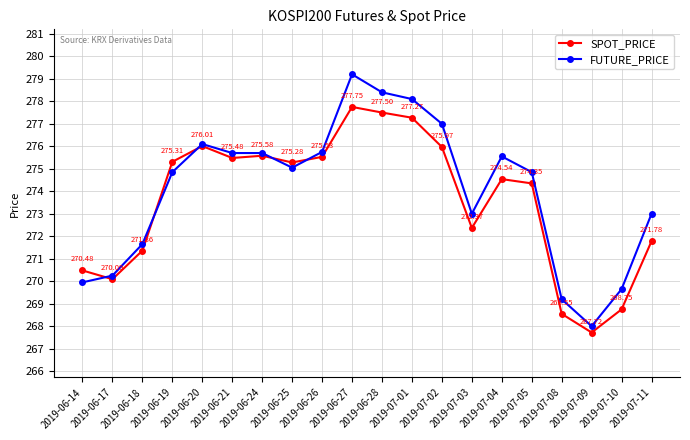

Which category has the lowest value in the SPOT_PRICE series?

2019-07-09